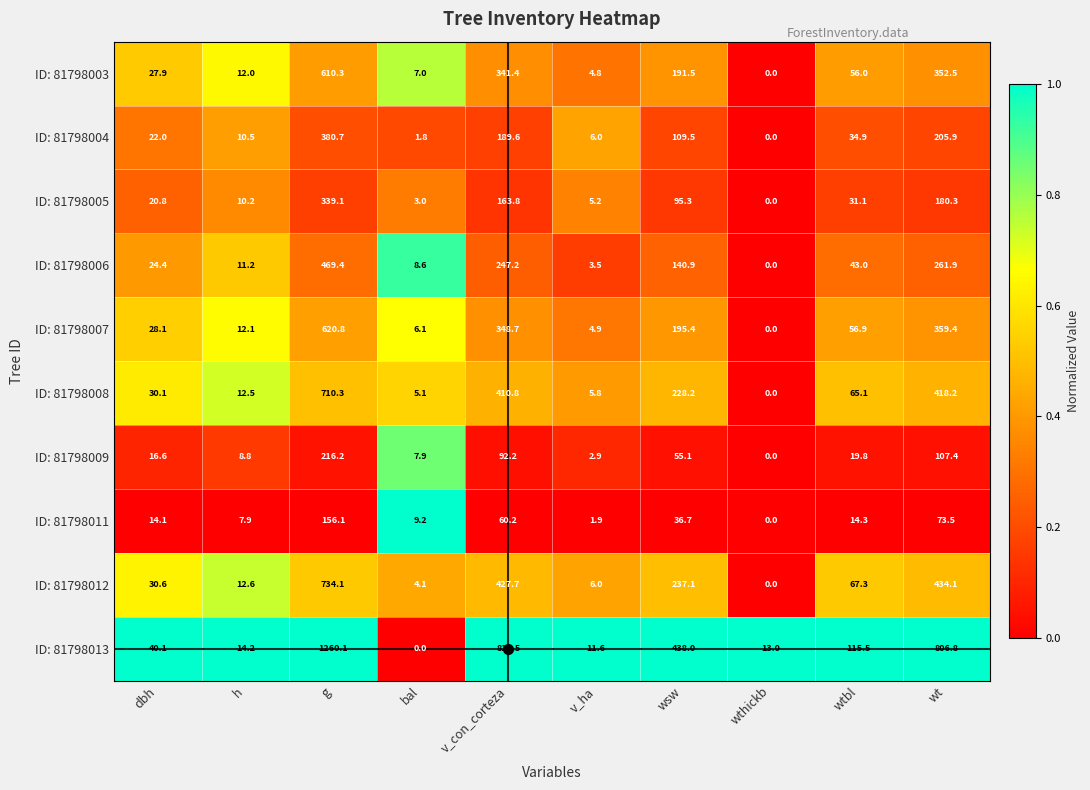

Which series has the largest total across all categories?

ID: 81798013